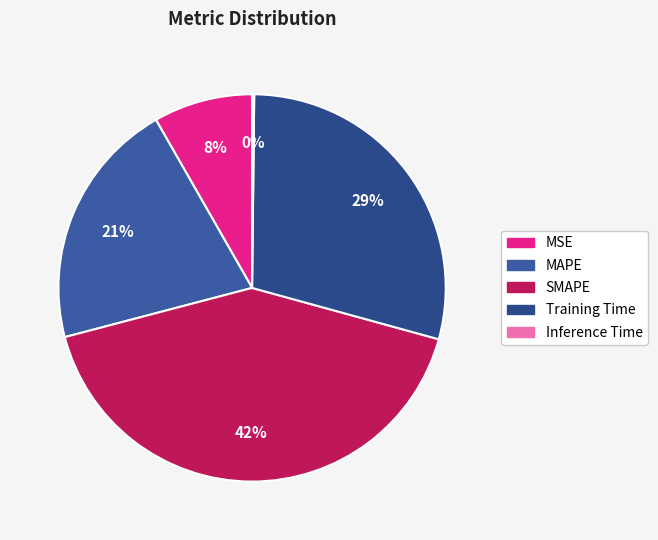

Do Inference Time and Training Time together represent more than half of the pie?

No